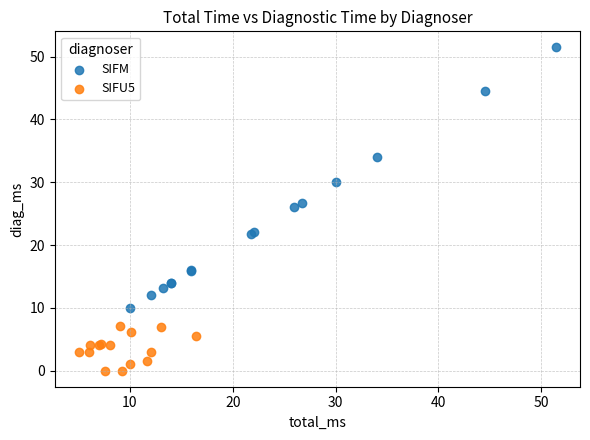

Which series has the largest Y range (max minus min)?

SIFM